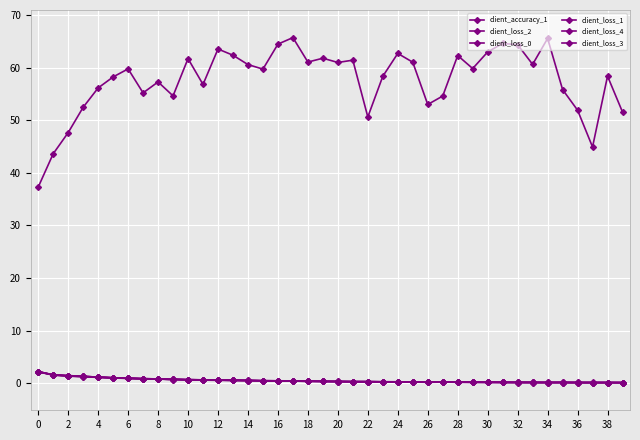

Is this an area chart (filled region under the line)?

No